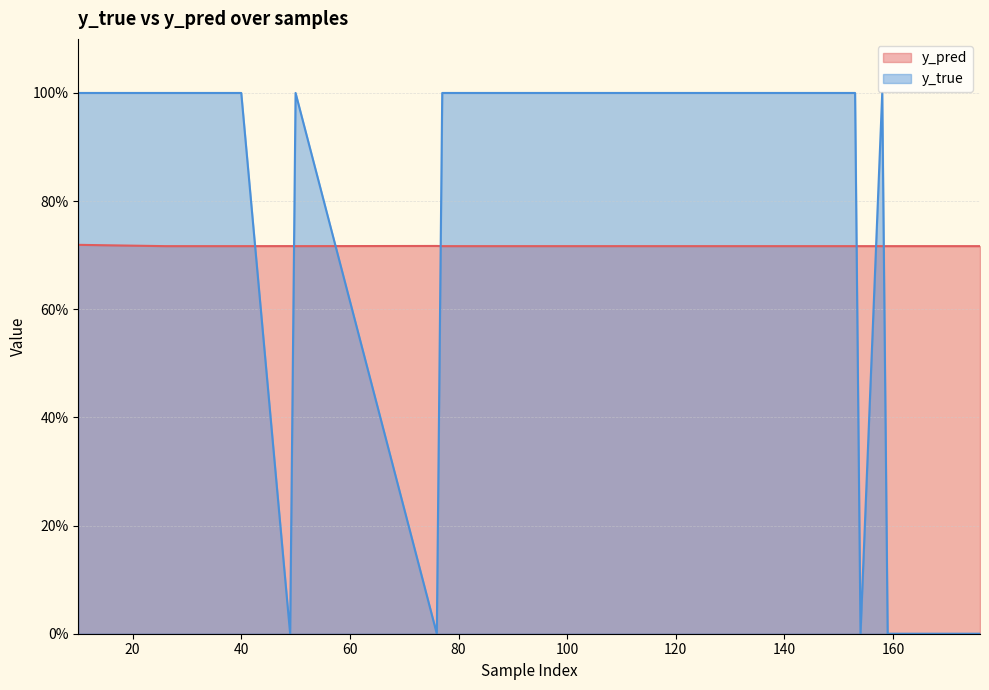

What are all the series names shown in the legend?

y_pred, y_true